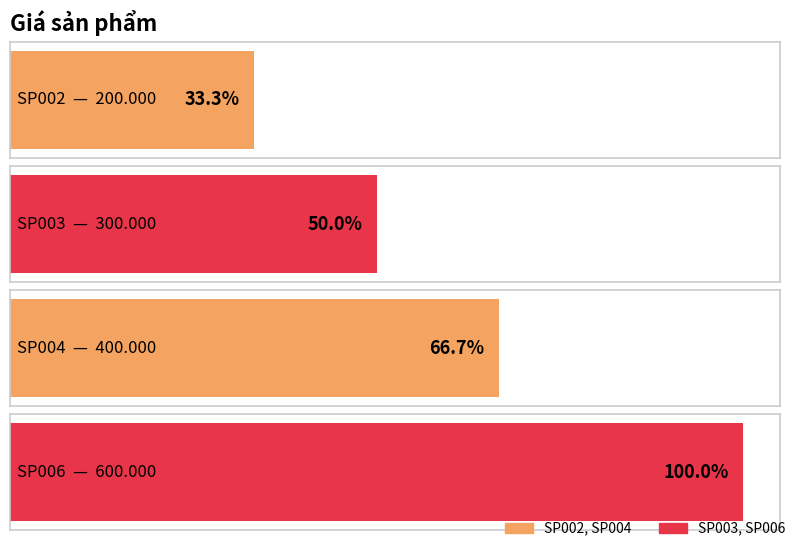

At which category does the chart reach its minimum across all series?

SP002